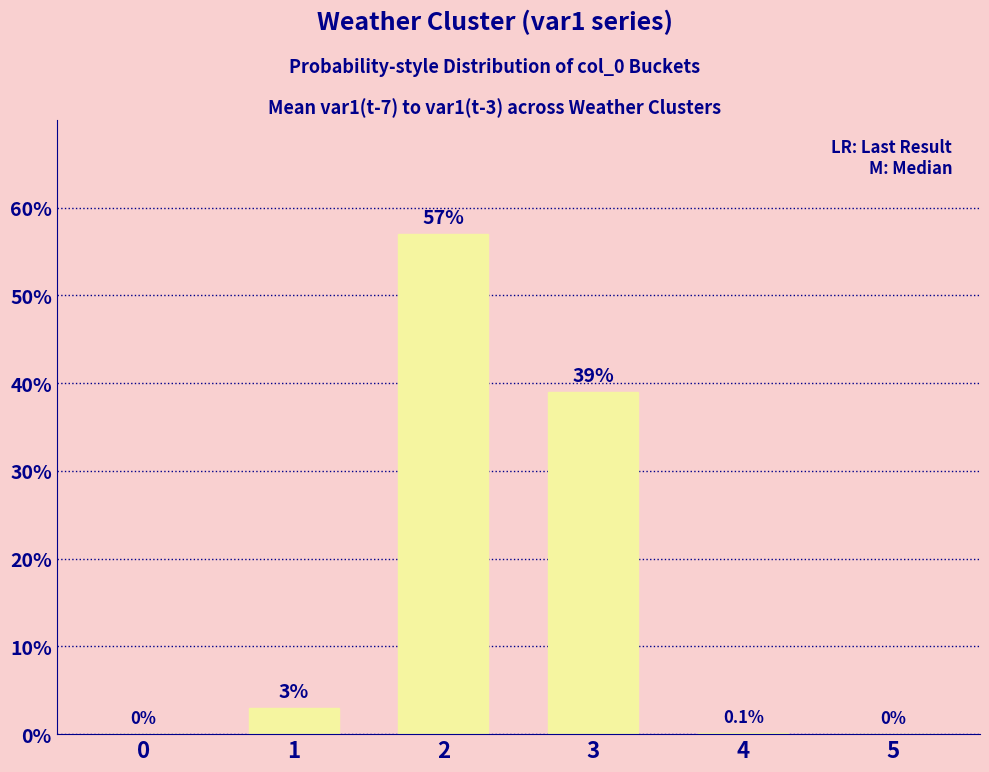

What is the change in value from 0 to 4?

+0.1